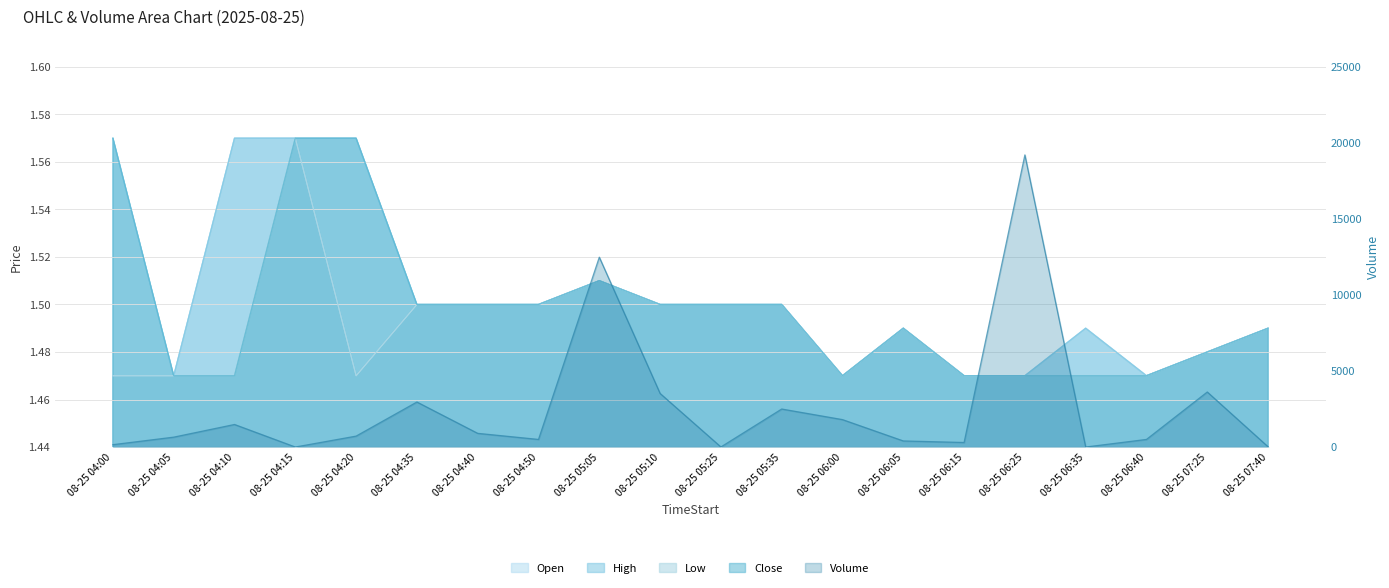

List the series in order of their peak value, lowest first.

Open, High, Low, Close, Volume